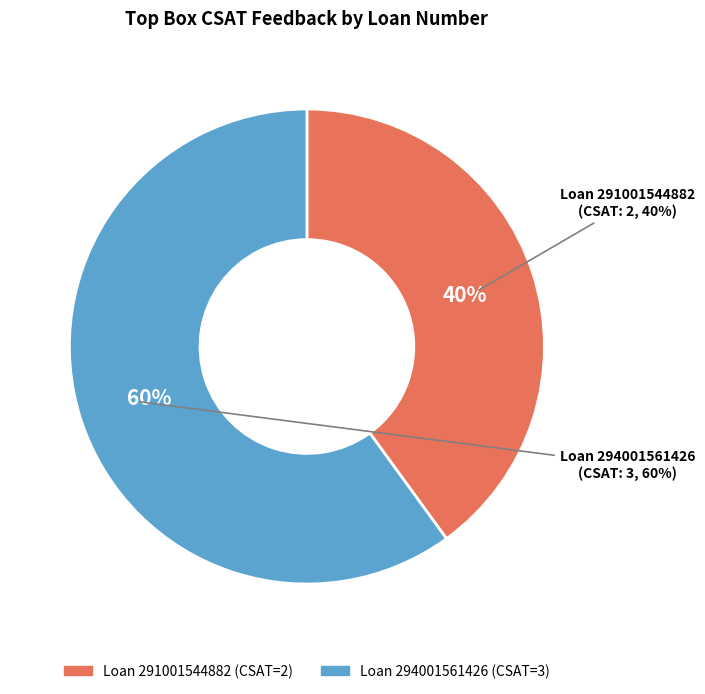

What is the smallest slice in the pie chart?

291001544882